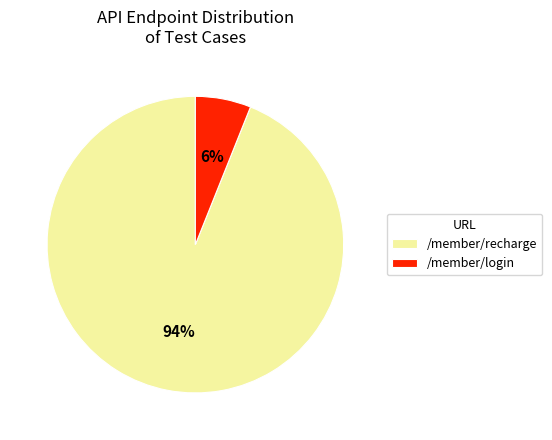

What is the smallest slice in the pie chart?

/member/login